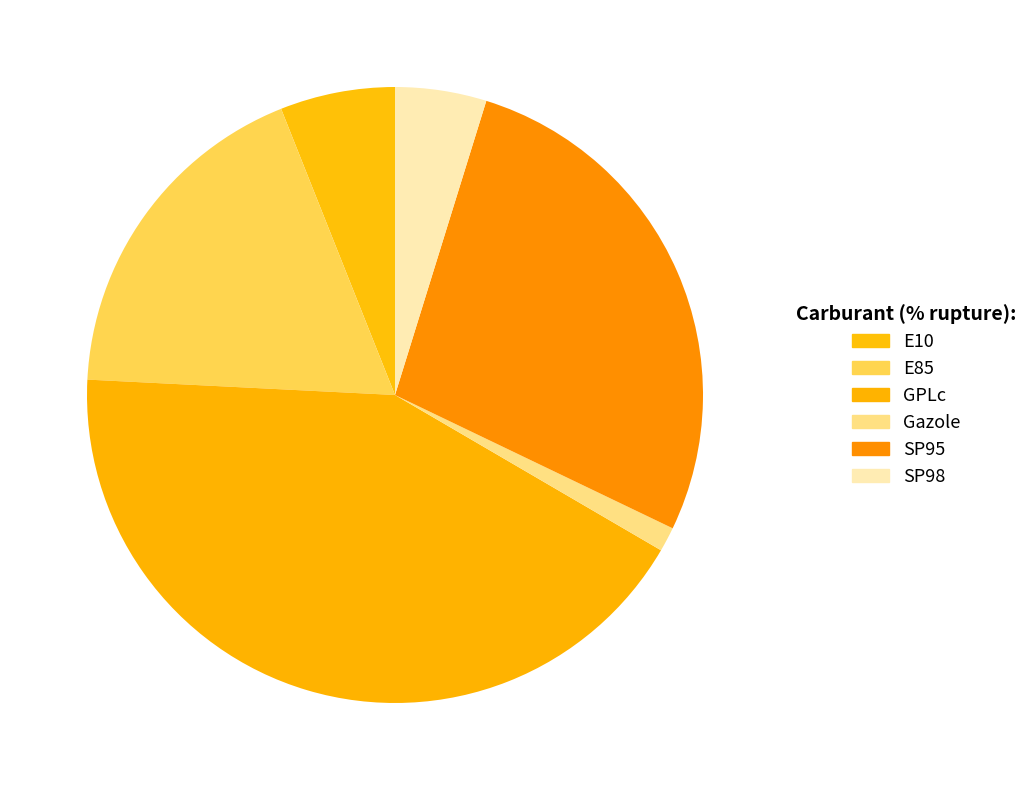

Count the number of slices in the pie.

6